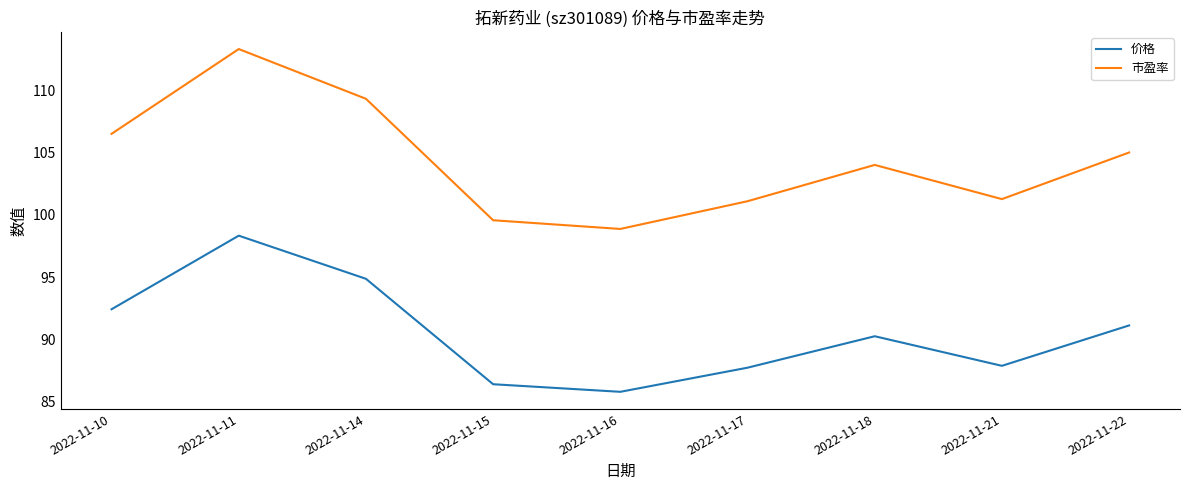

Reading left to right, what are all the values shown in this chart?

价格: 2022-11-10=92.4	2022-11-11=98.3	2022-11-14=94.9	2022-11-15=86.4	2022-11-16=85.8	2022-11-17=87.7	2022-11-18=90.2	2022-11-21=87.9	2022-11-22=91.1
市盈率: 2022-11-10=106.5	2022-11-11=113.3	2022-11-14=109.3	2022-11-15=99.6	2022-11-16=98.9	2022-11-17=101.1	2022-11-18=104.0	2022-11-21=101.3	2022-11-22=105.0